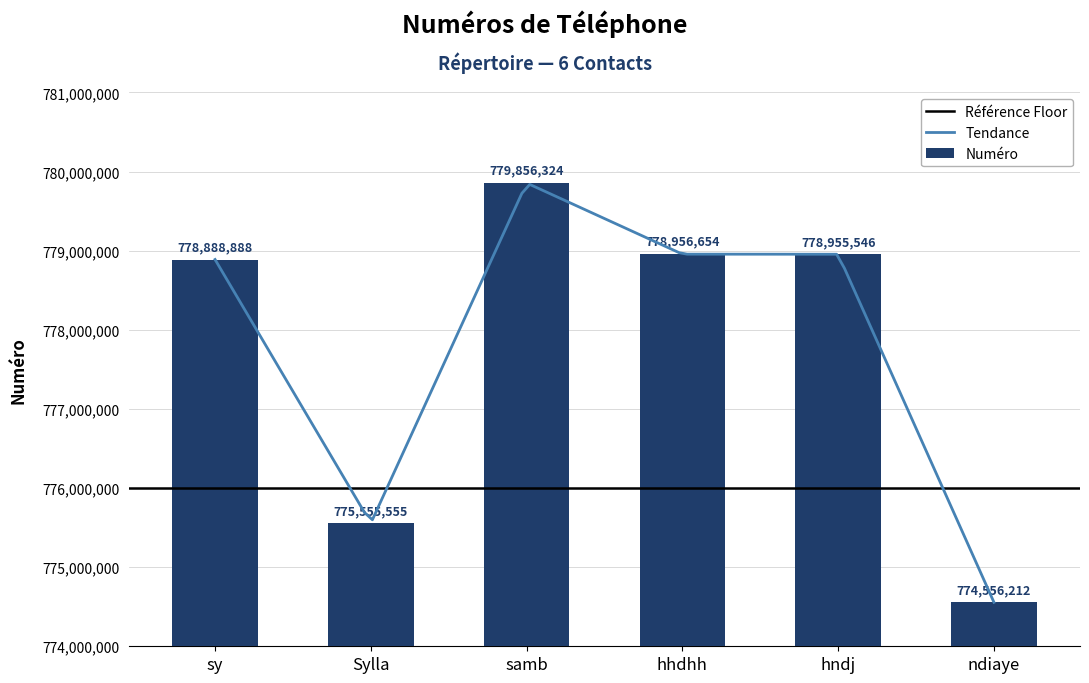

Rank the categories by value from lowest to highest.

ndiaye, Sylla, sy, hndj, hhdhh, samb